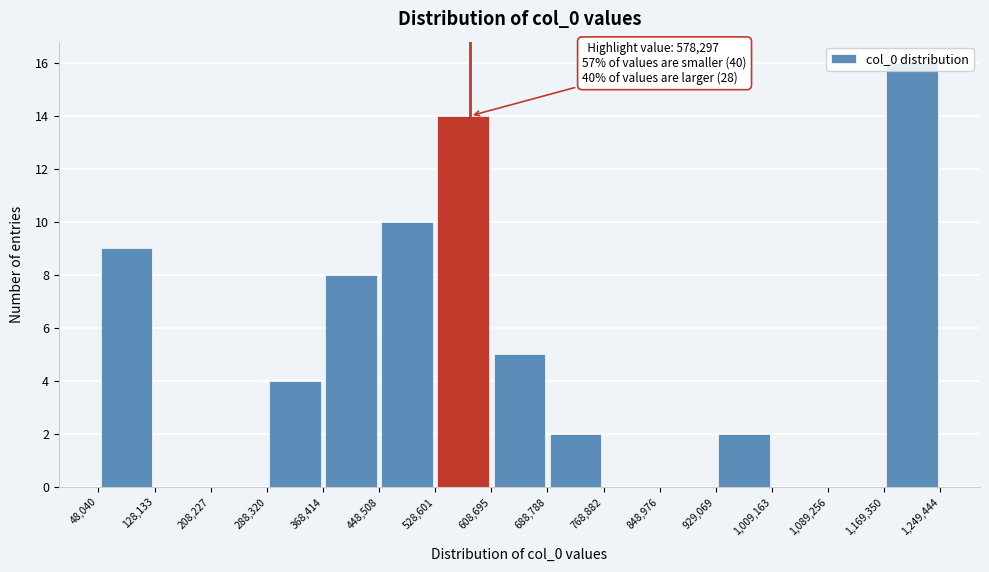

Which range on the x-axis has the tallest bar?

1,169,350 to 1,249,444